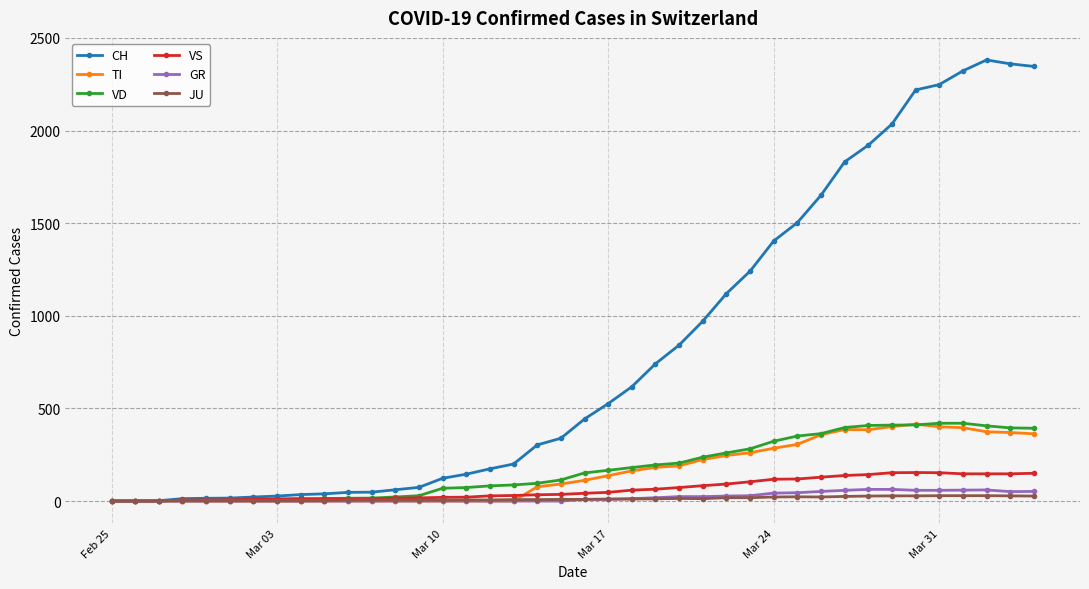

Which series has the widest spread of values?

CH